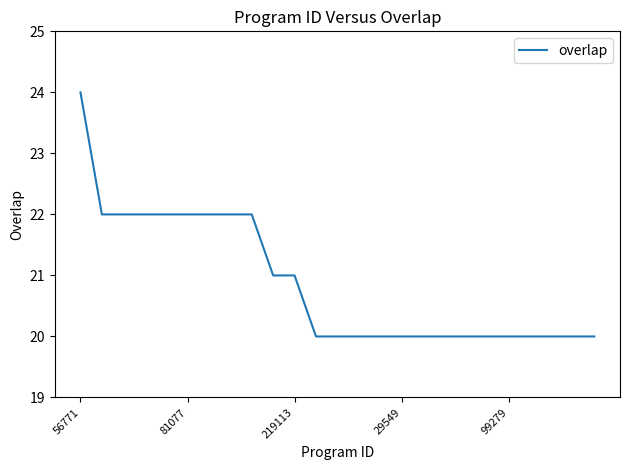

What is the sum of all values?

522